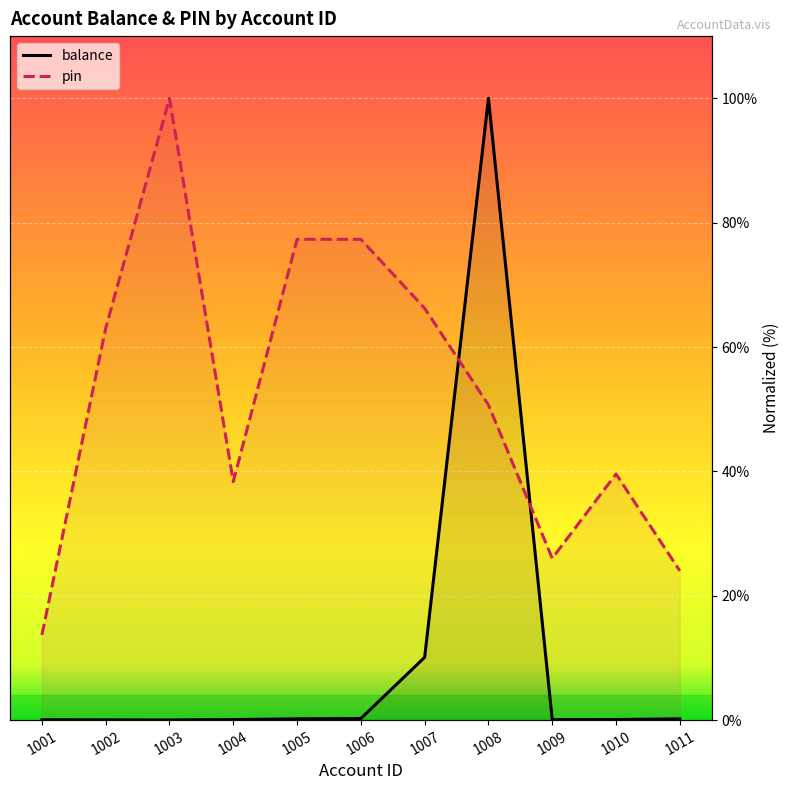

The balance series shows 0.1 at 1009. True or false?

True